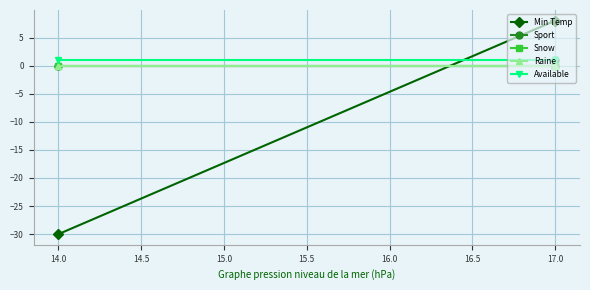

Is it true that Available equals 1 at 14.0?

True